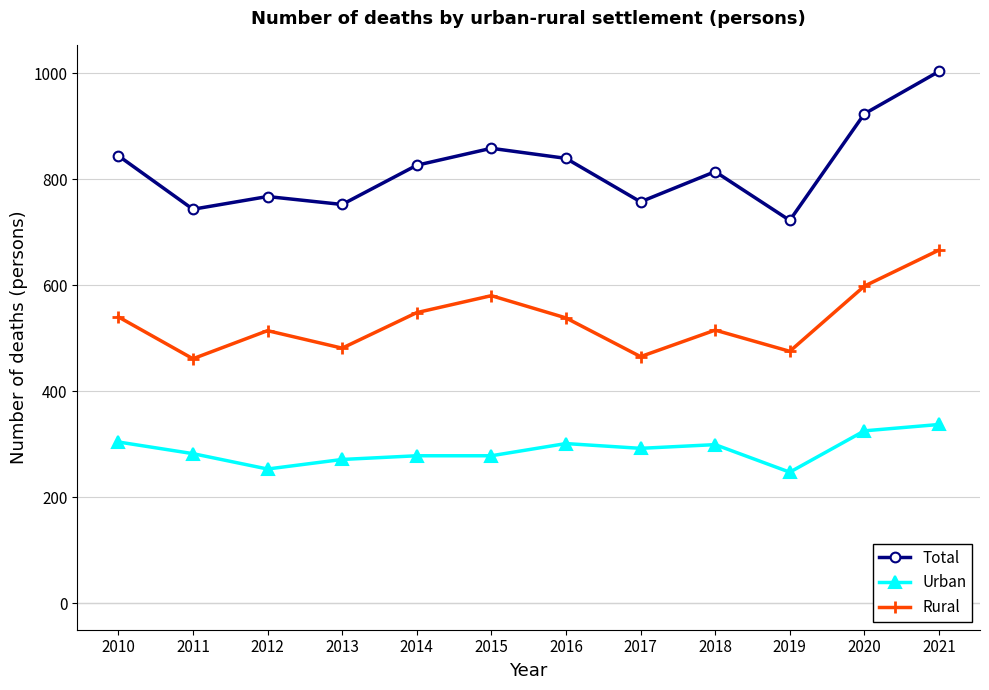

In Rural, how many points are lower than both neighbors (excluding endpoints)?

4